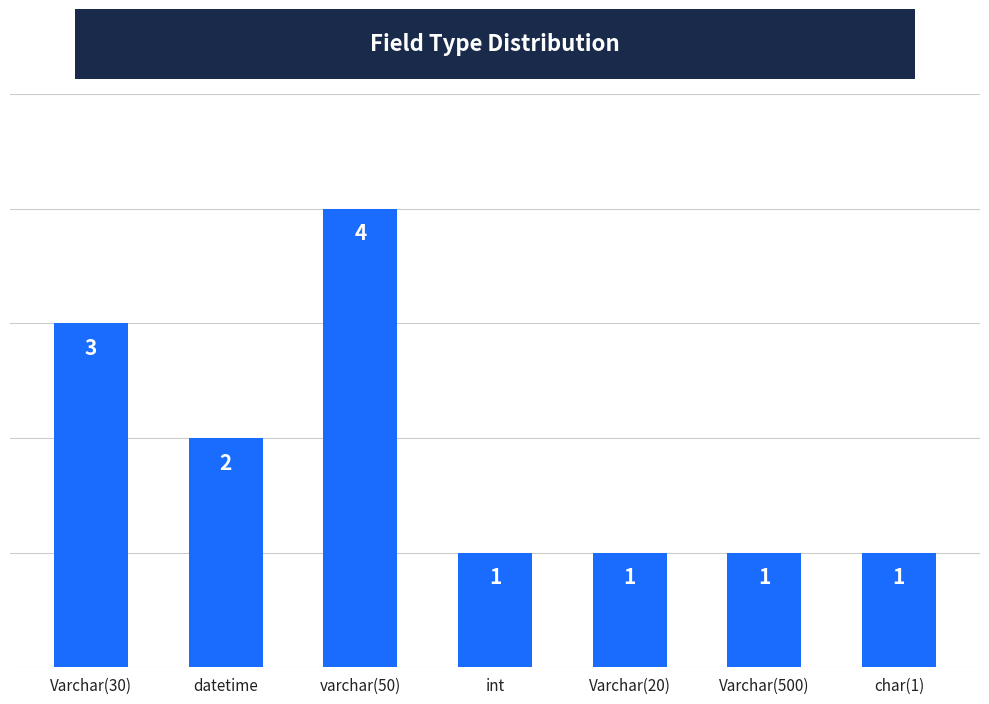

What is the change in value from datetime to int?

-1